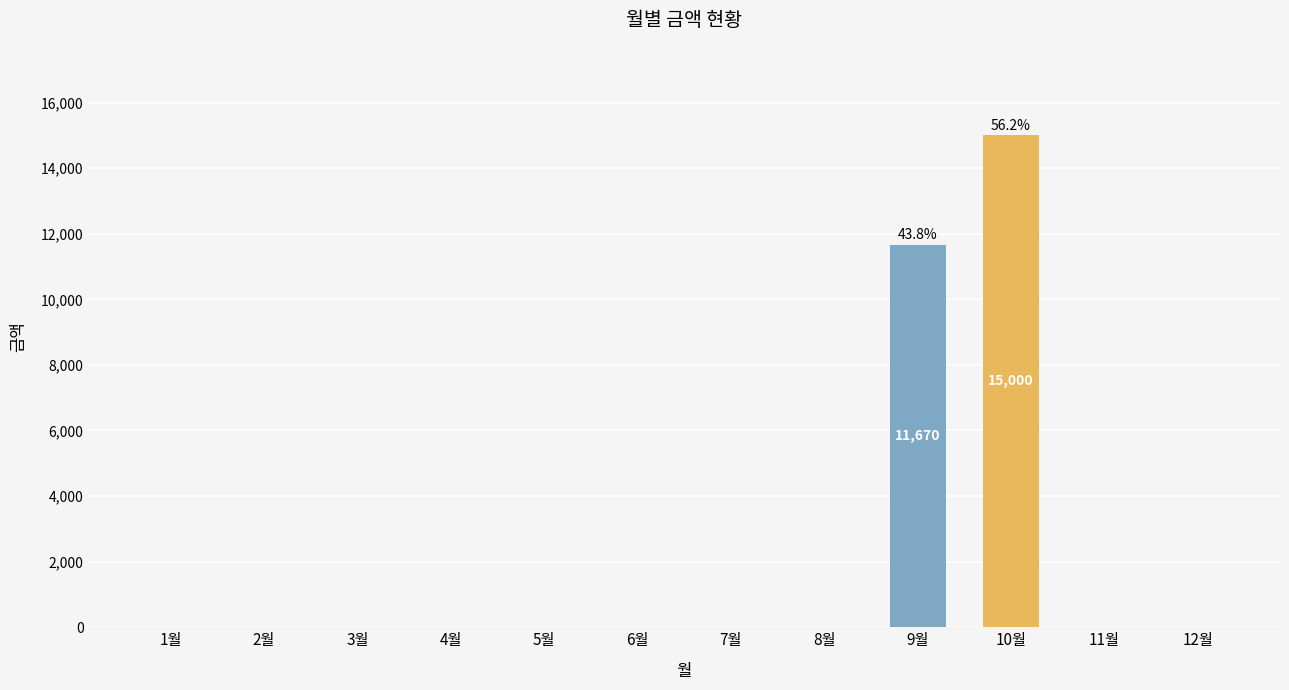

What is the maximum value shown in the chart?

15000